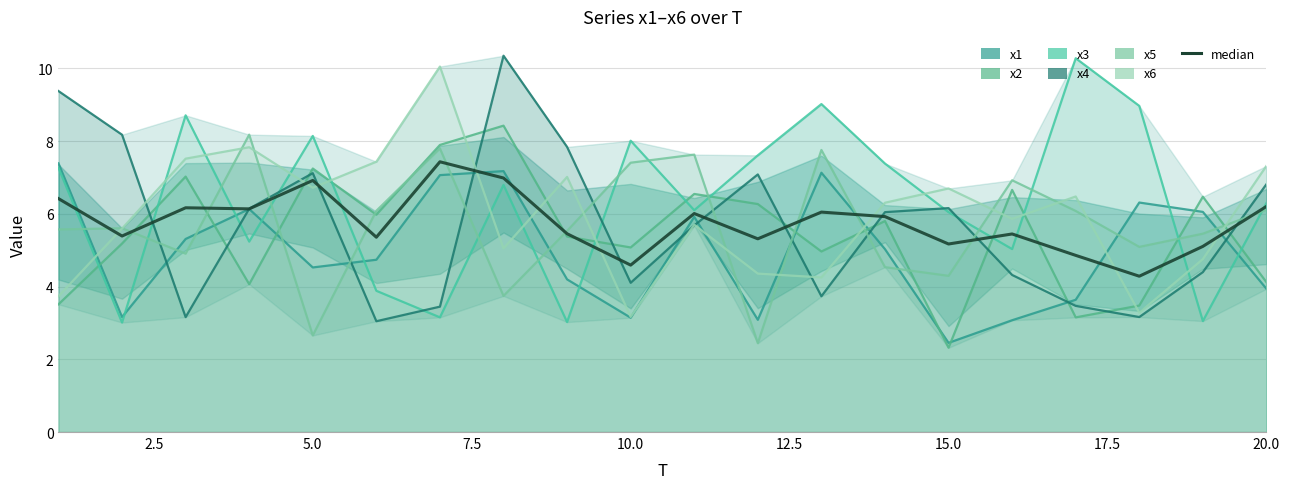

Which series has the largest total across all categories?

x3